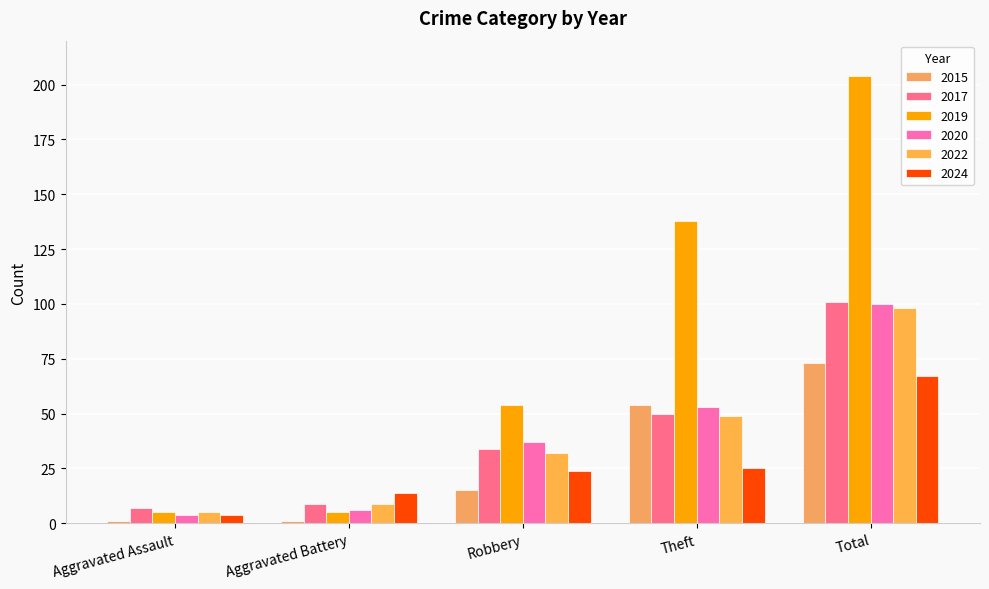

True or false: 2022 has a value of 49 at Theft.

True